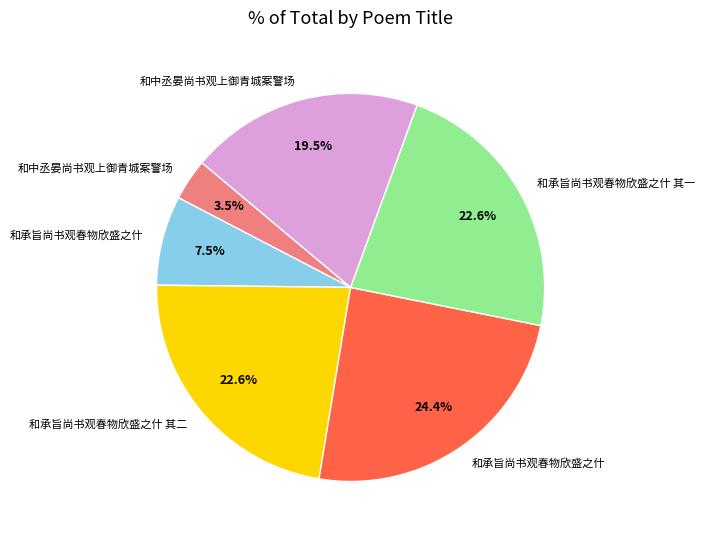

To the nearest percent, what is the average slice percentage?

17%